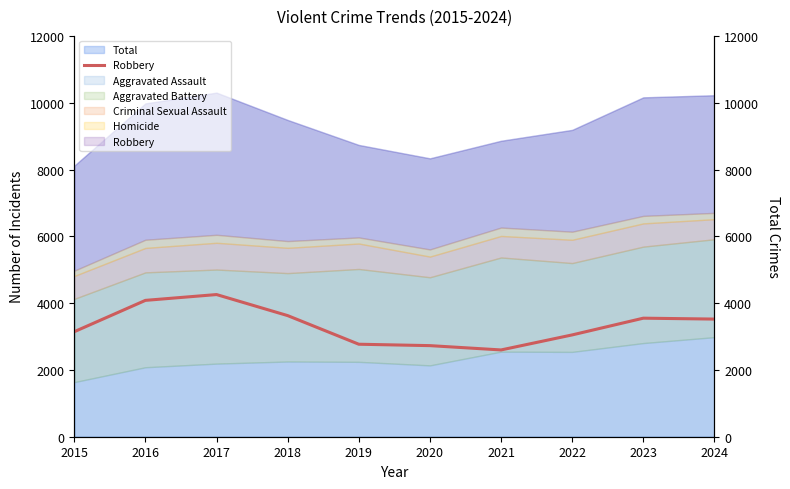

List the labels in order of value, largest first.

2017, 2016, 2018, 2023, 2024, 2015, 2022, 2019, 2020, 2021